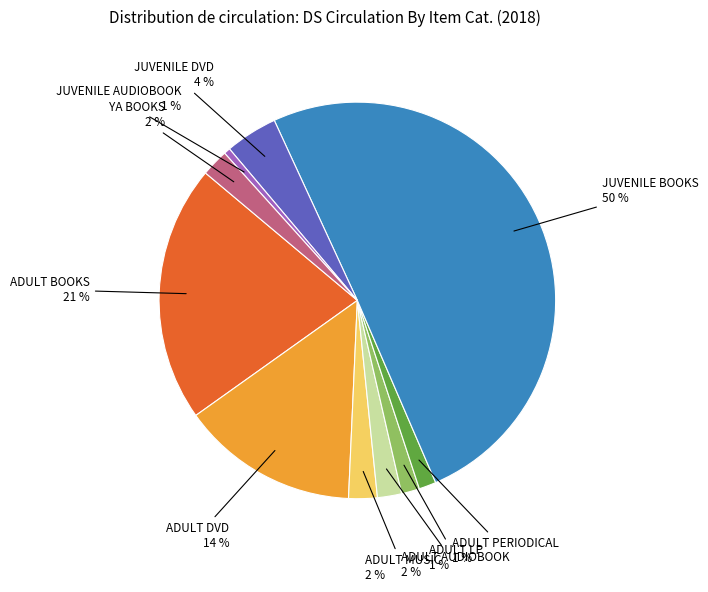

To the nearest percent, what is the difference between the largest and smallest slice percentages?

50%